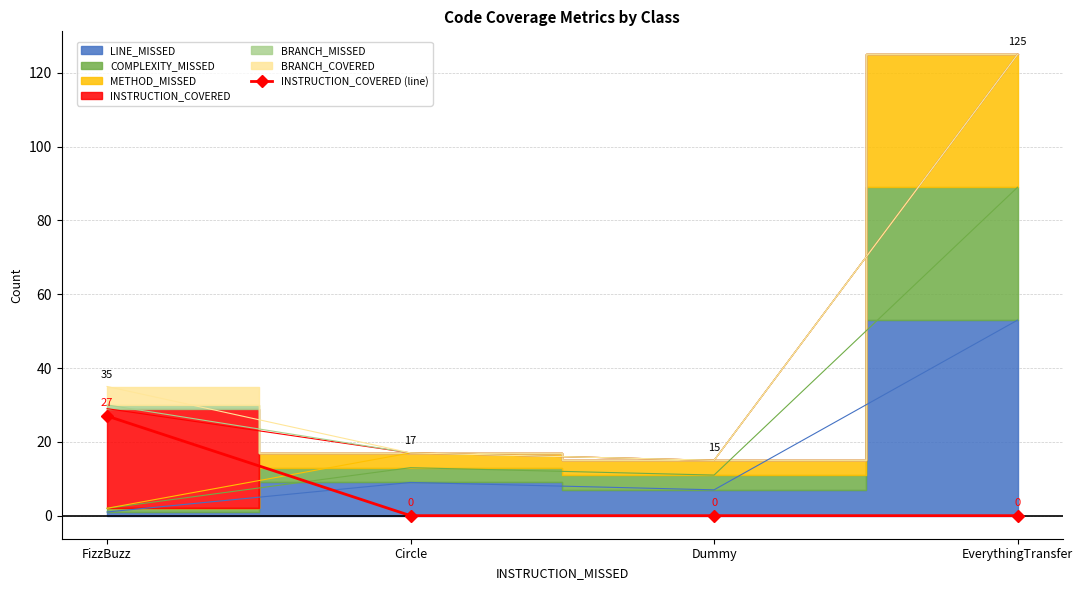

Which label corresponds to the smallest value in the chart?

Circle